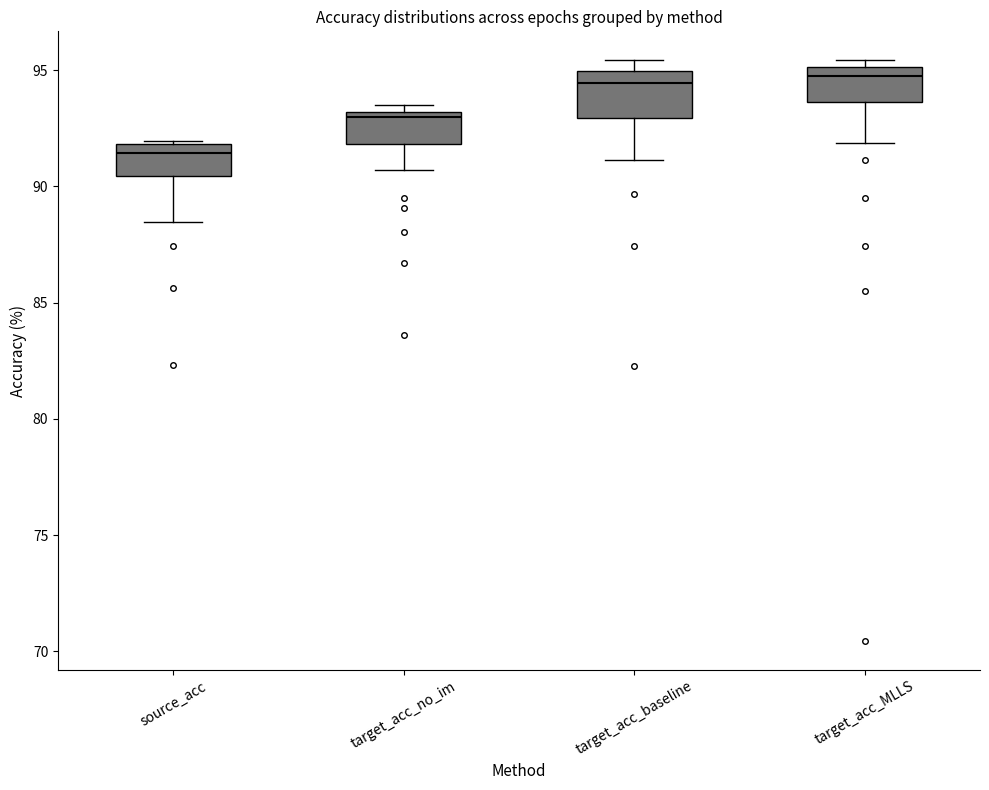

Which box has the lowest median line?

source_acc